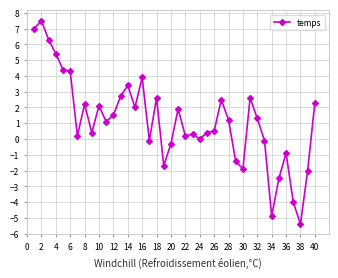

True or false: the data has more than 1 interior local peaks.

True